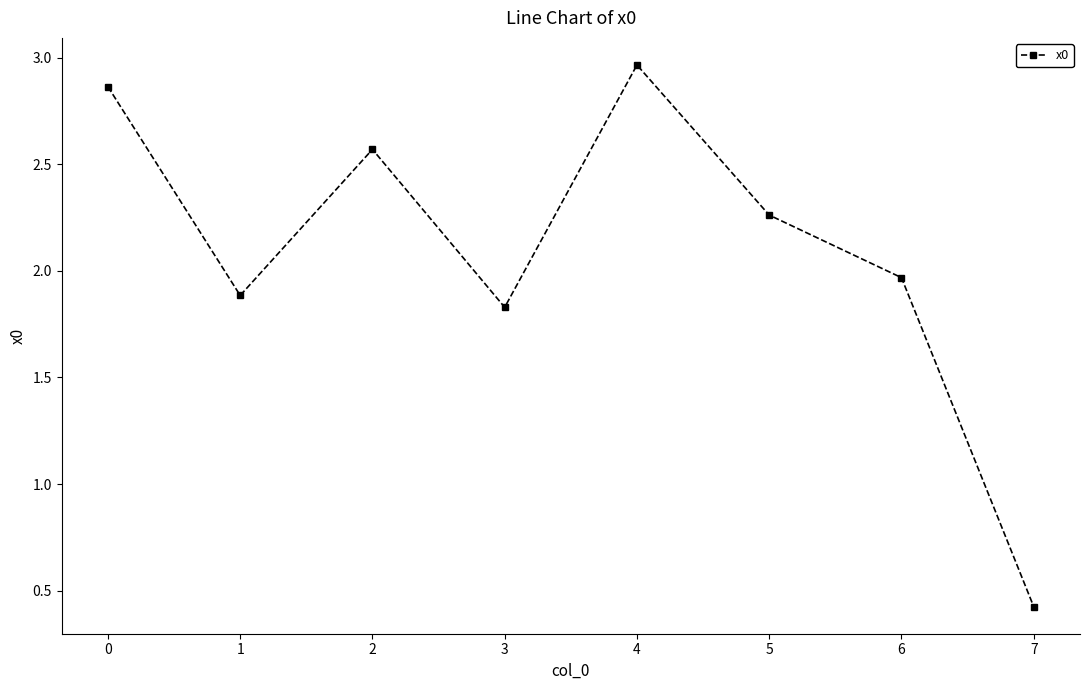

What is the difference between the second highest and second lowest values?

1.0